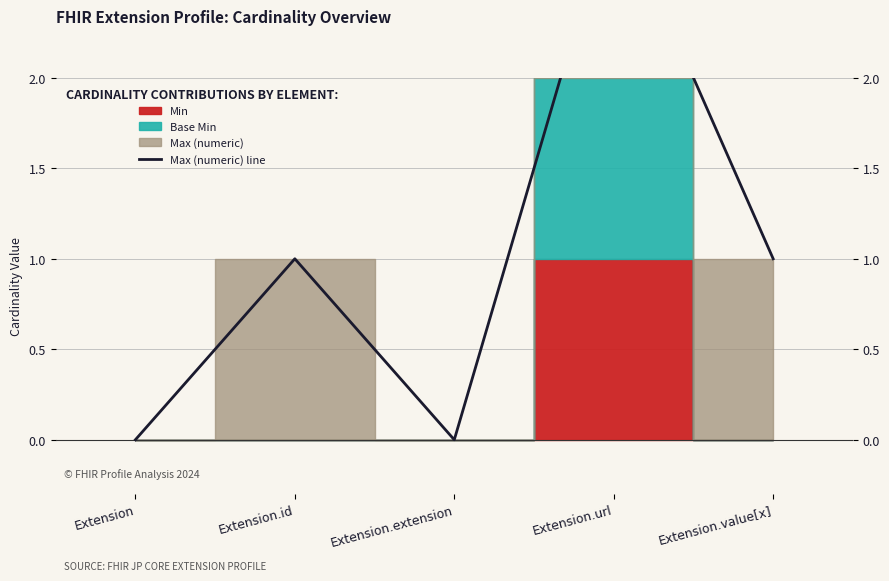

At which category does the chart reach its peak across all series?

Extension.url